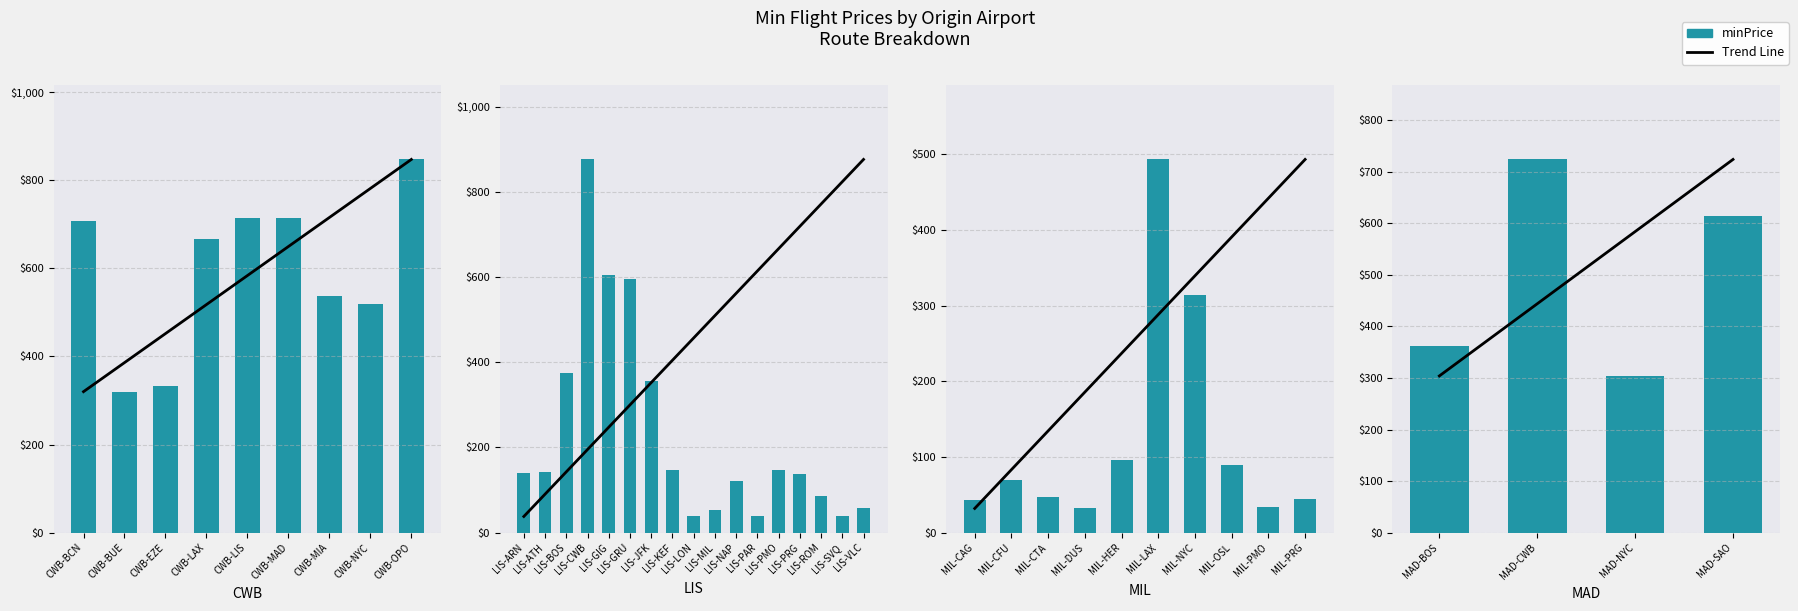

What is the ratio of the value at CWB-MIA to the value at LIS-VLC?

9.4